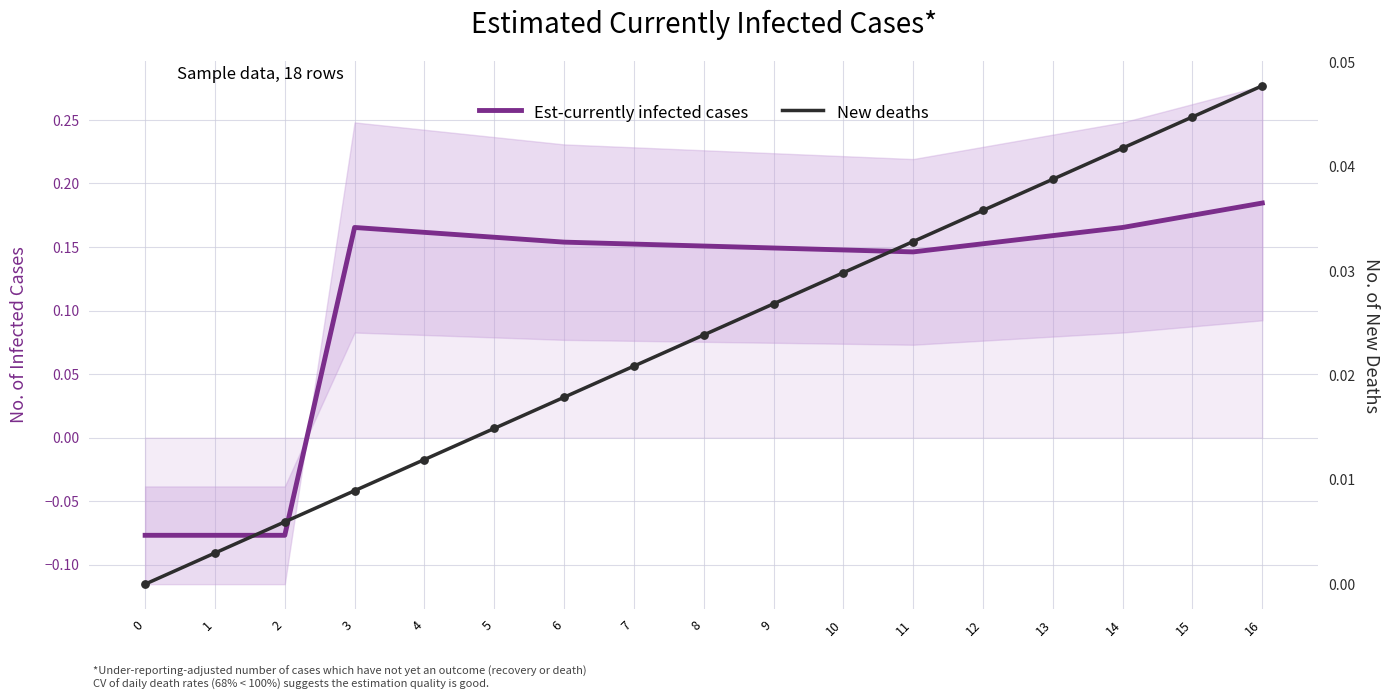

Which series contains the lowest Y value?

Est-currently infected cases